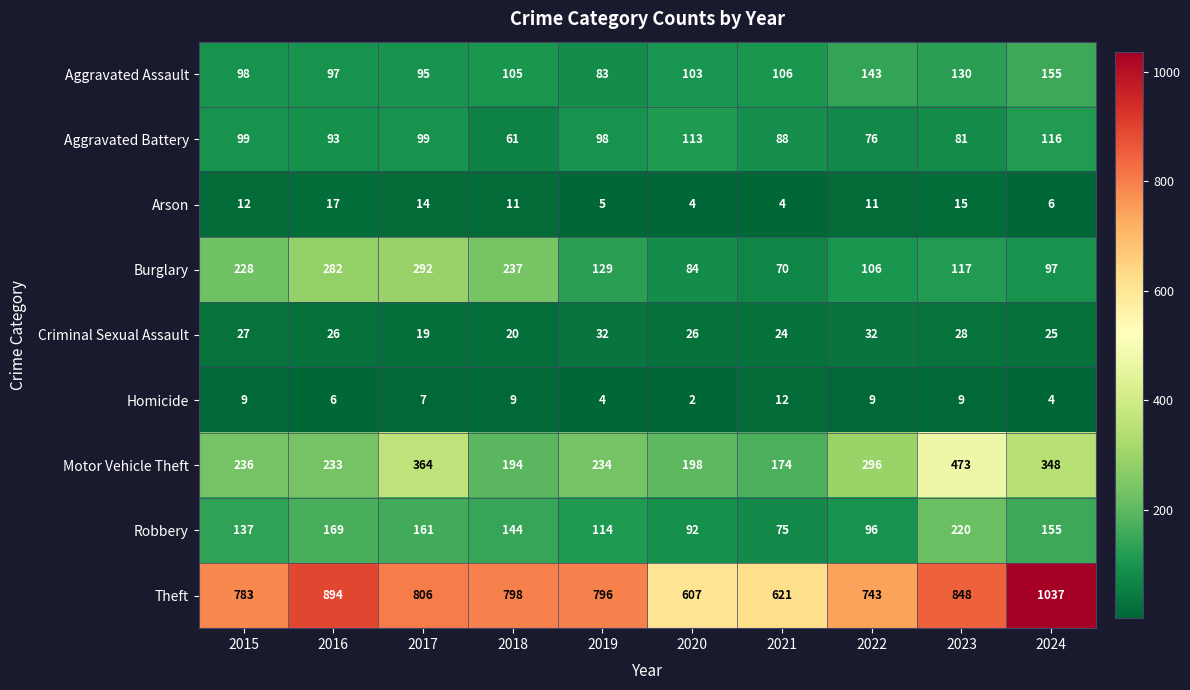

Rank the series by their maximum value, from highest to lowest.

Theft, Motor Vehicle Theft, Burglary, Robbery, Aggravated Assault, Aggravated Battery, Criminal Sexual Assault, Arson, Homicide